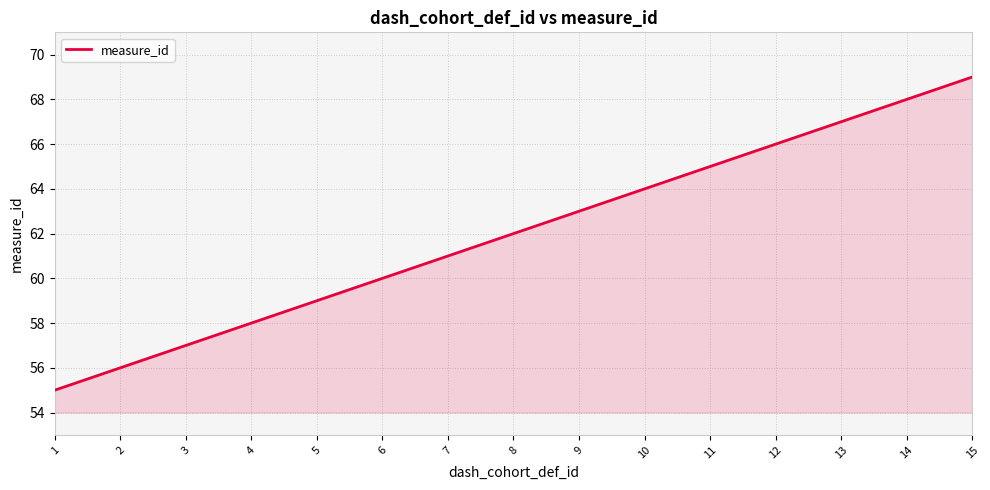

True or false: the data has more than 1 interior local peaks.

False